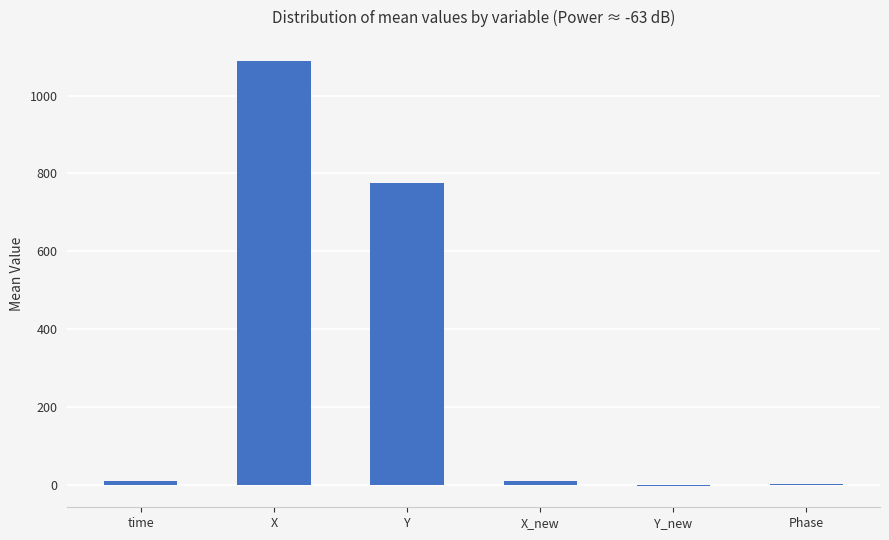

Read the value at Y.

774.9